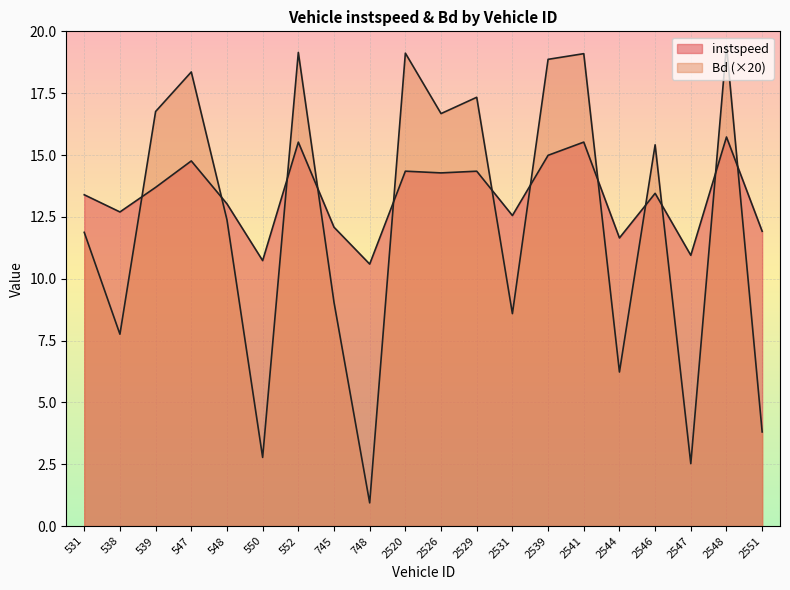

At which label does instspeed first exceed 13?

531